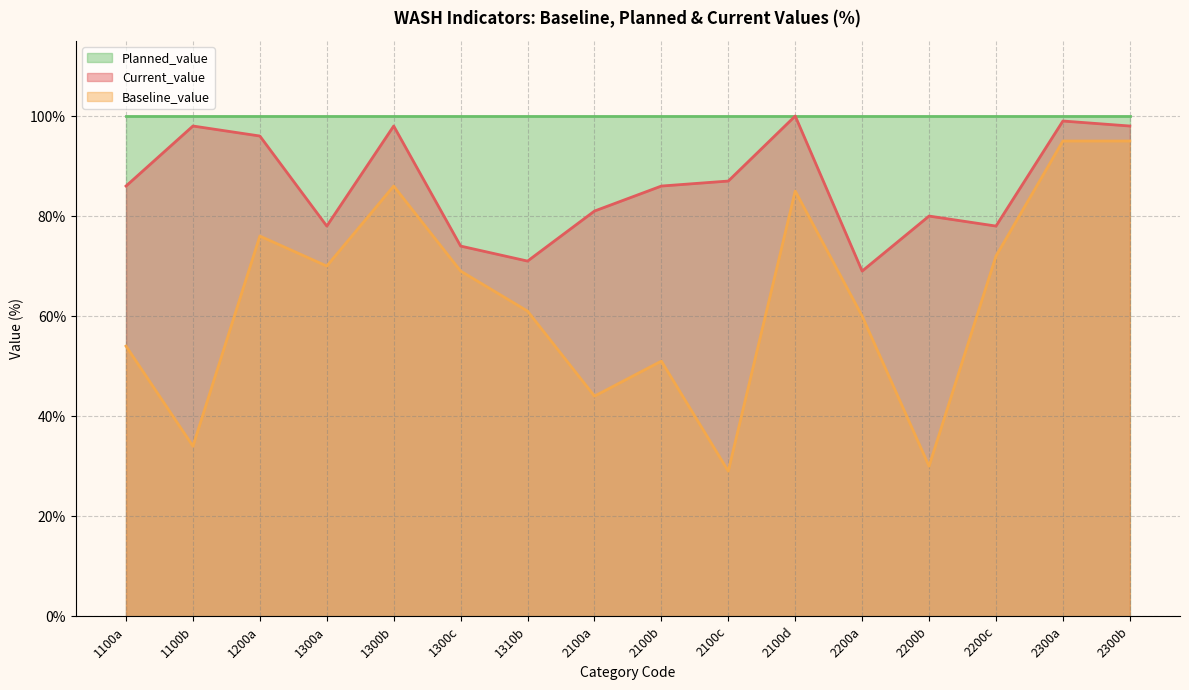

What is the average value of the Current_value series?

86